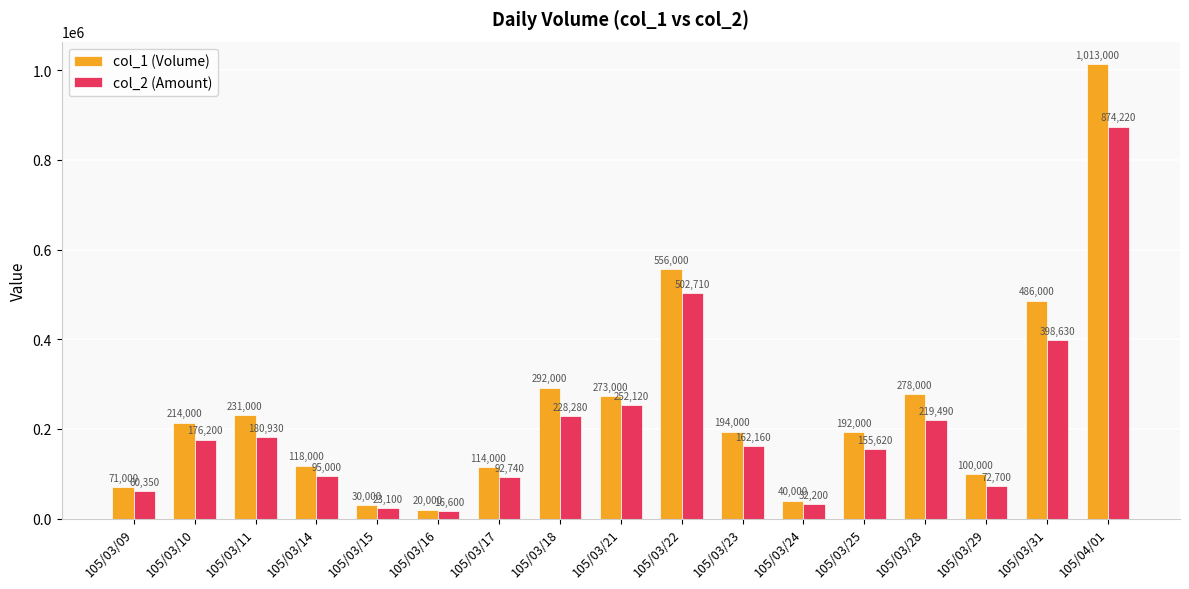

The value of col_2 (Amount) at 105/03/17 is 92740. True or false?

True